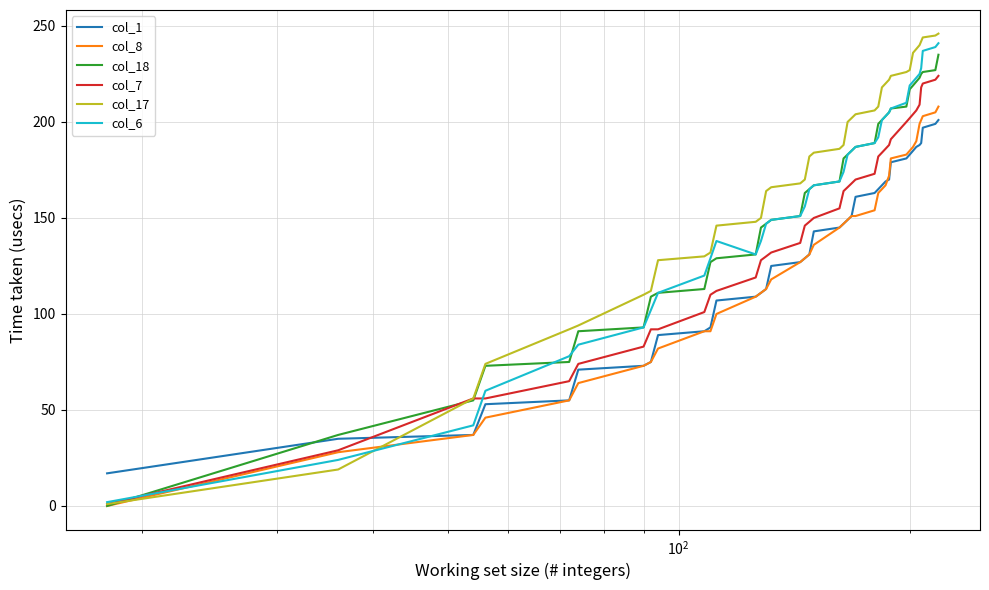

How many lines are shown in the chart?

6